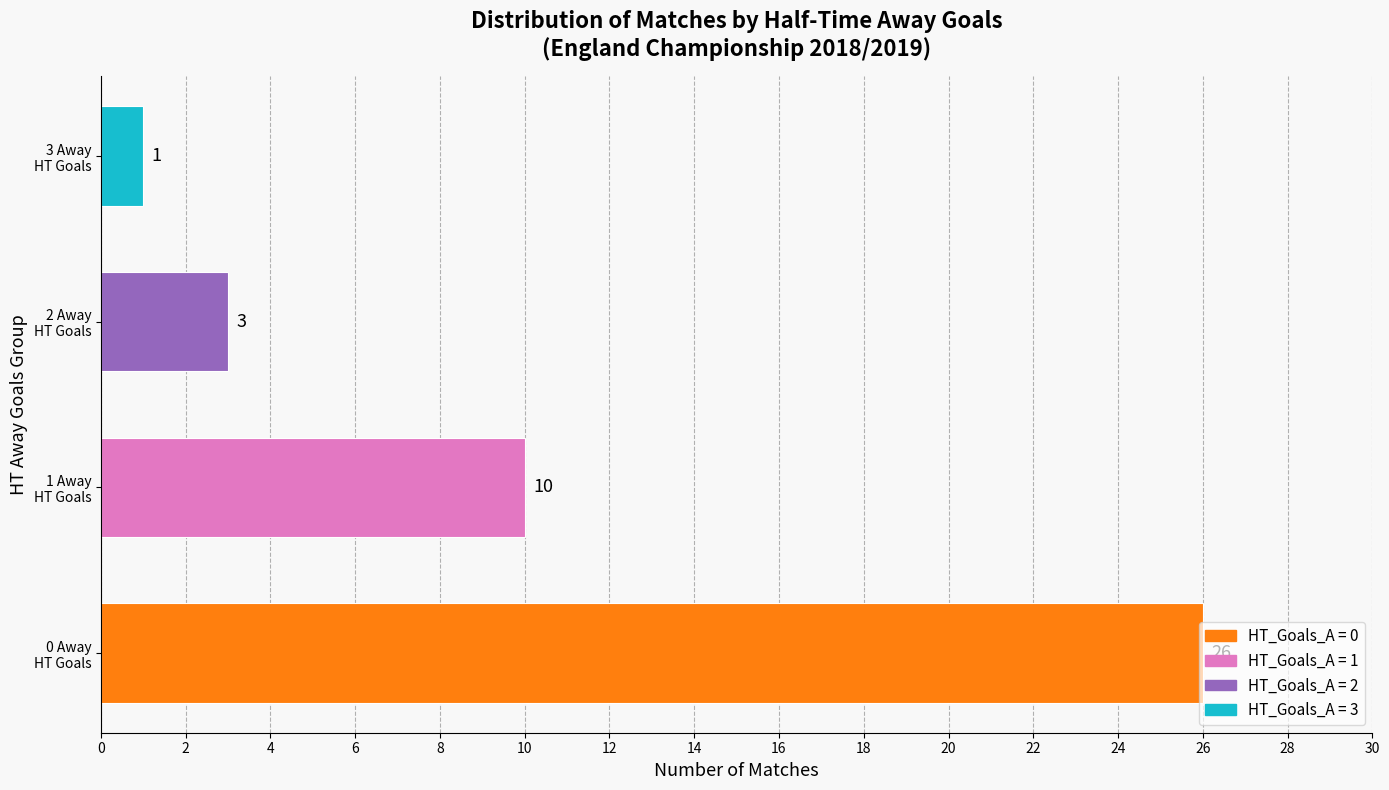

What is the sum of all values?

40